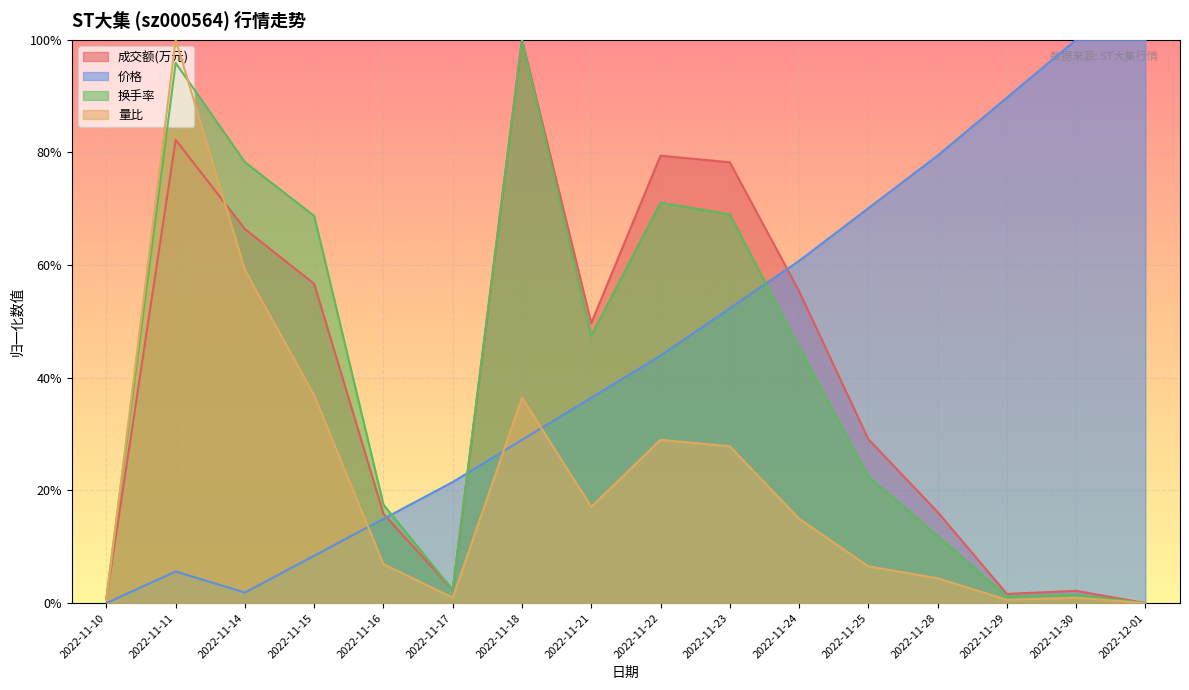

Is the value of 价格 at 2022-11-23 greater than the value of 成交额(万元) at 2022-11-17?

Yes